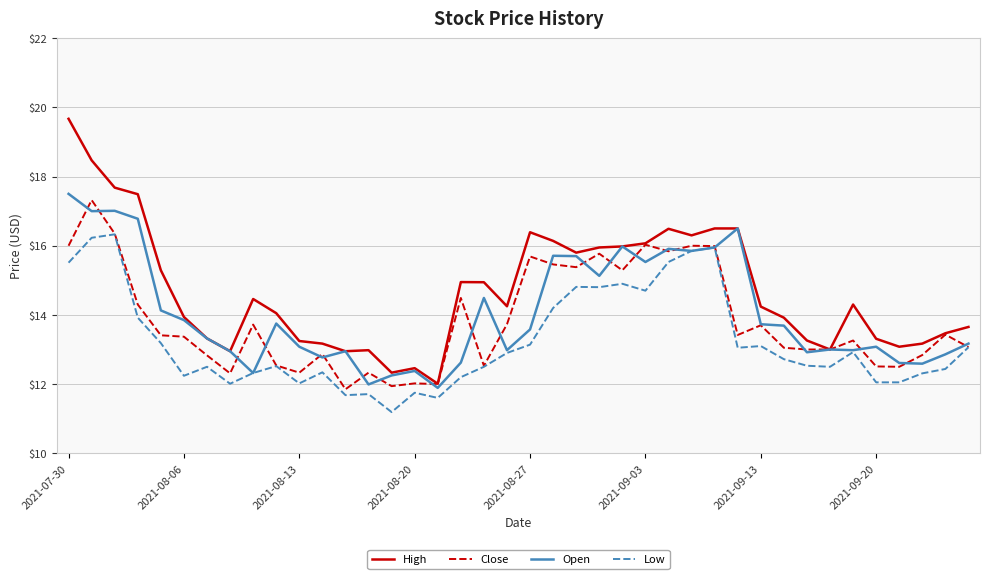

True or false: Low and High intersect in this chart.

False